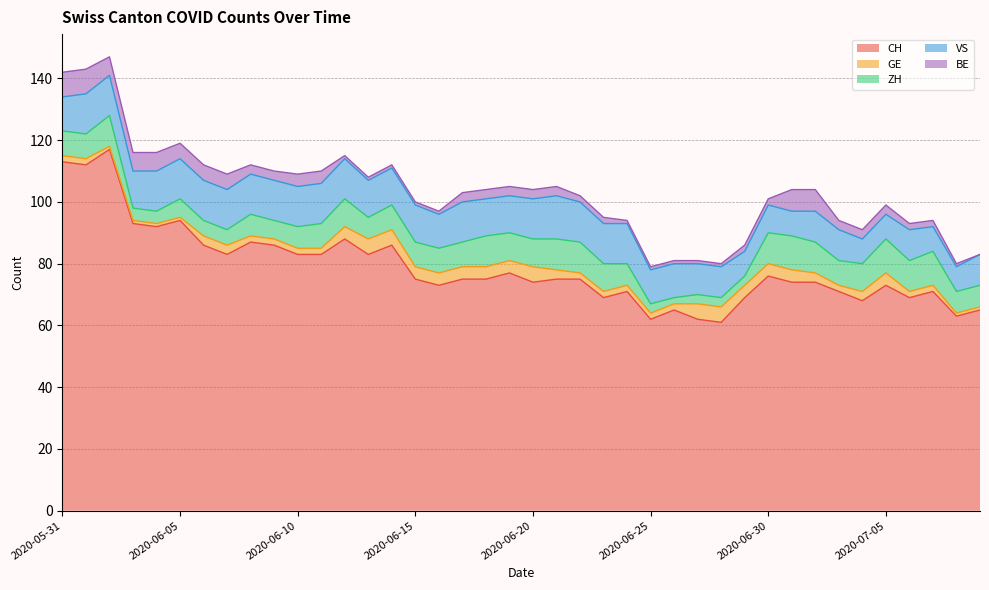

How many lines are shown in the chart?

5